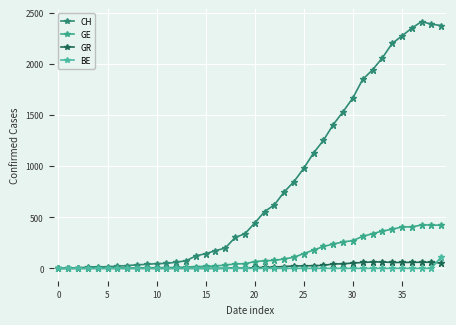

True or false: GE and BE intersect in this chart.

False